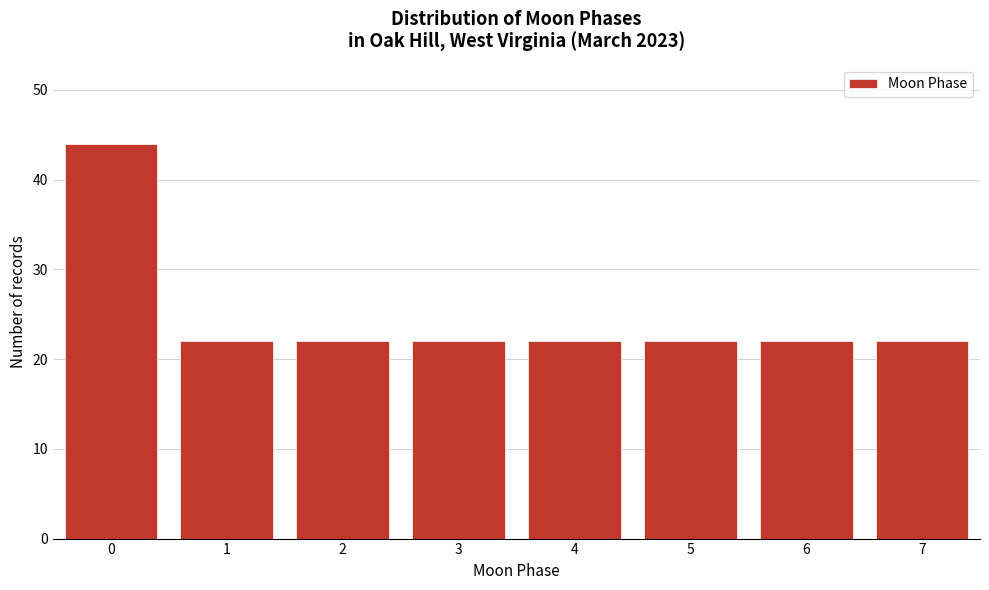

Reading left to right, extract all data points from this chart.

44	22	22	22	22	22	22	22